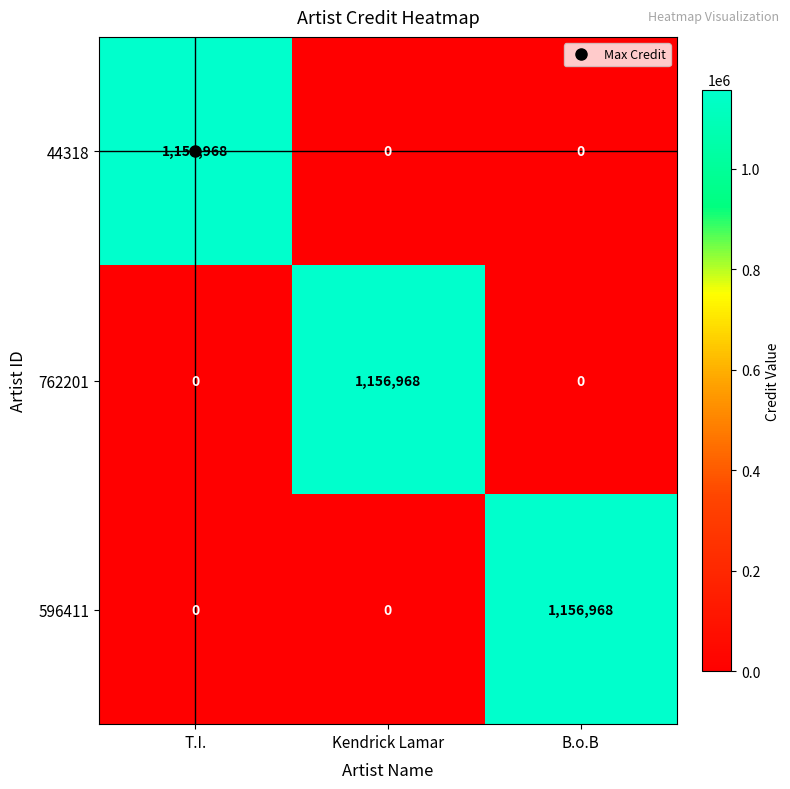

What is the difference between the highest and lowest values at T.I.?

1156968